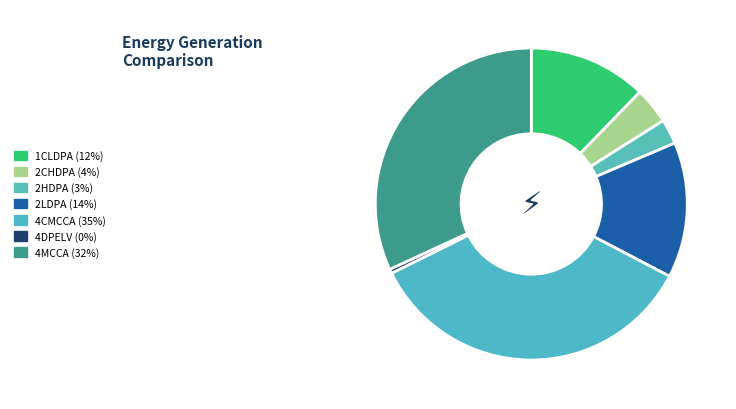

How many slices are in this pie chart?

7